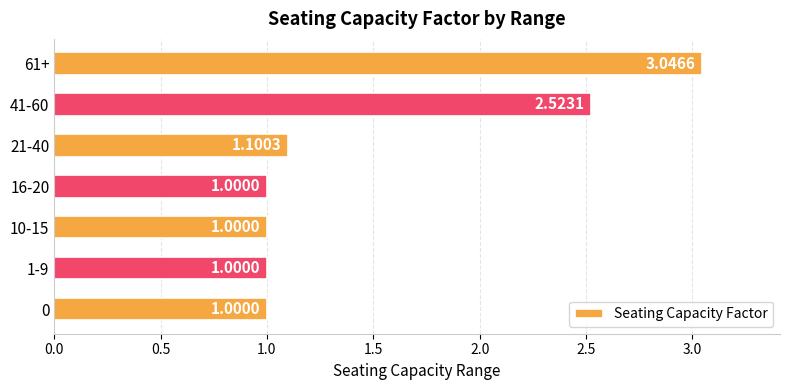

What is the change in value from 1-9 to 41-60?

+1.5